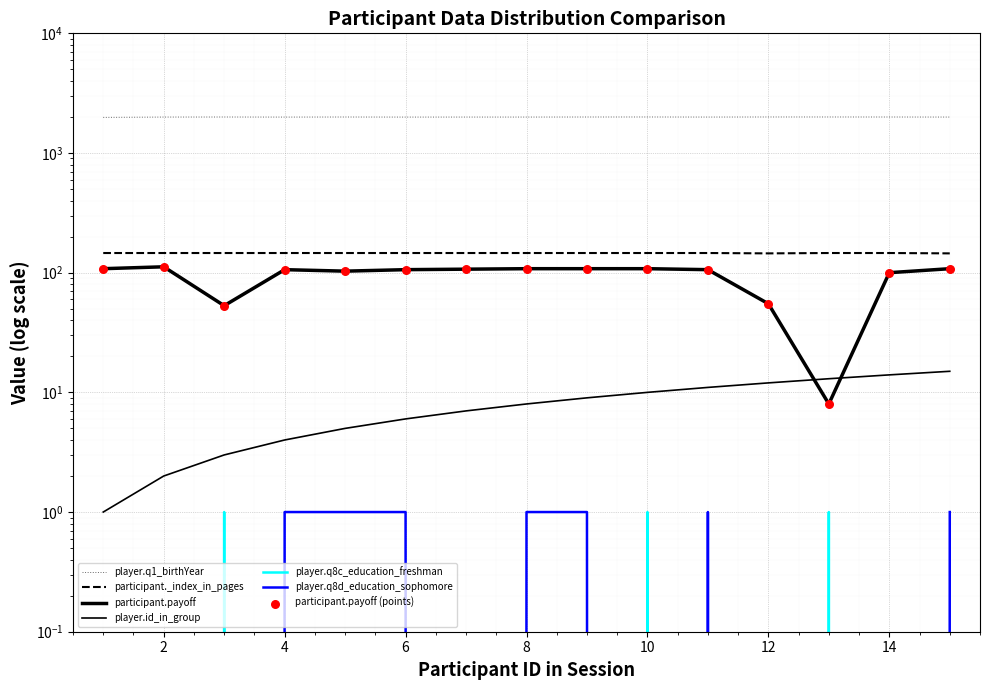

Is the value of player.q8d_education_sophomore at 3 greater than the value of player.q8c_education_freshman at 13?

No